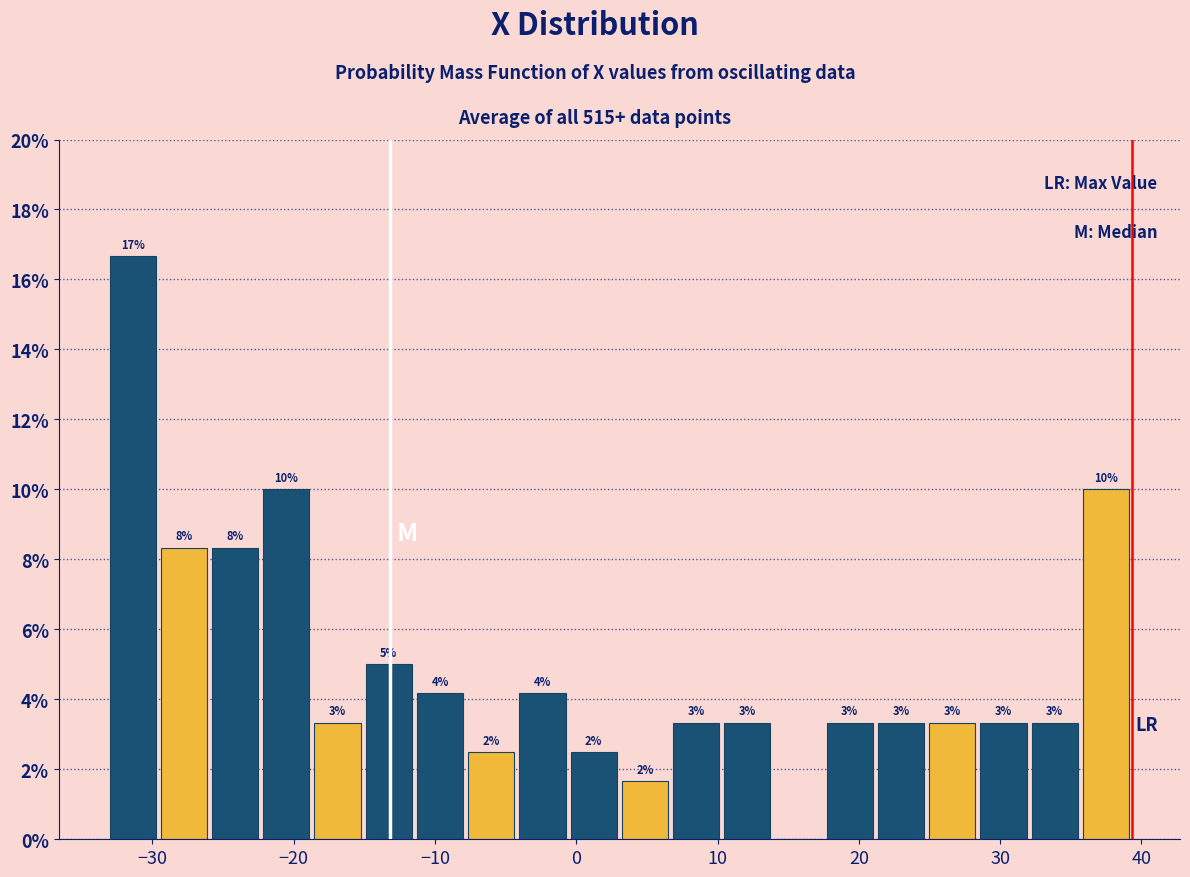

Around what value on the x-axis is the tallest bar? Give the approximate position of its centre, as read against the axis.

-31